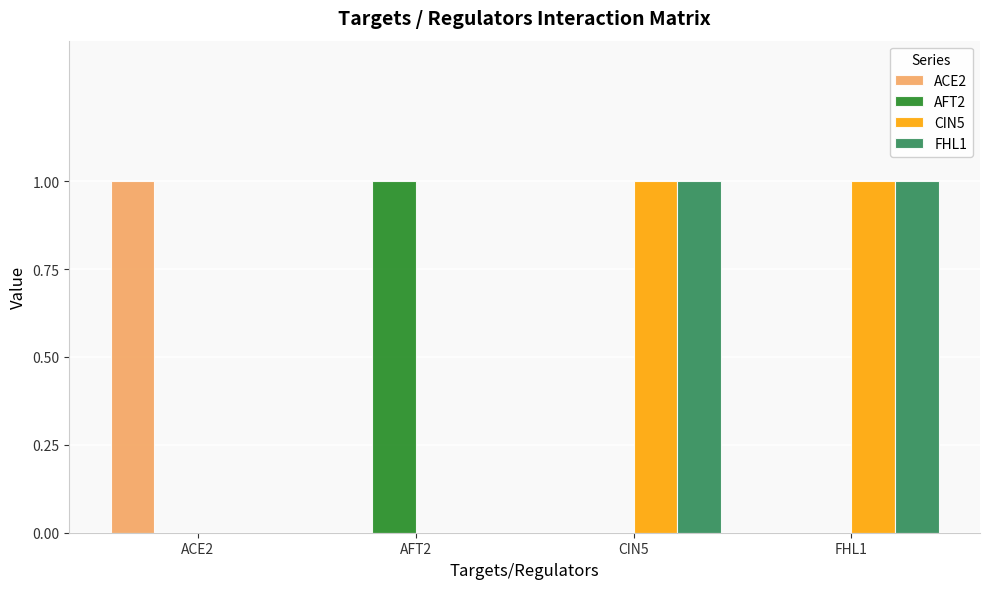

The AFT2 series shows -1 at FHL1. True or false?

False